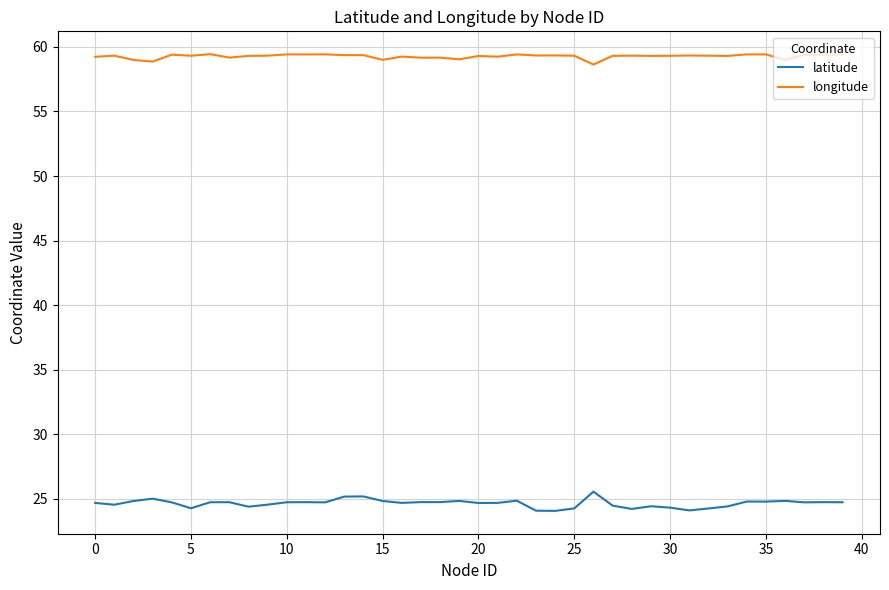

Does the chart have visible grid lines?

Yes